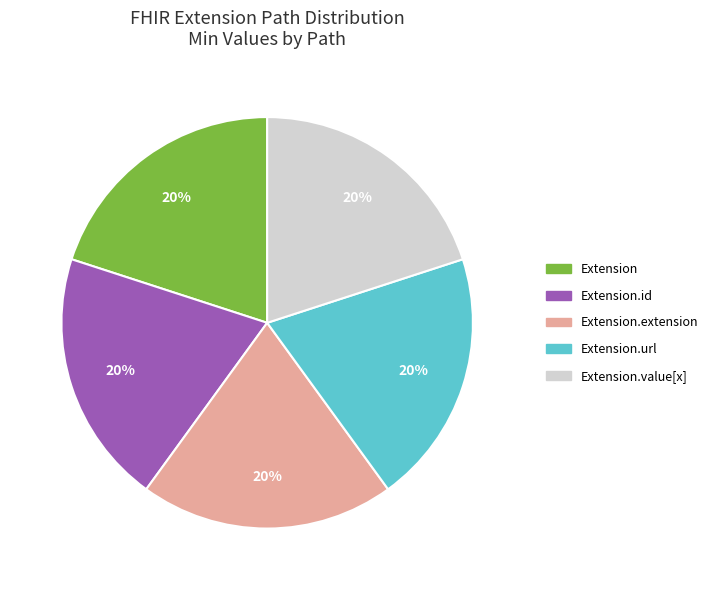

How many slices are in this pie chart?

5